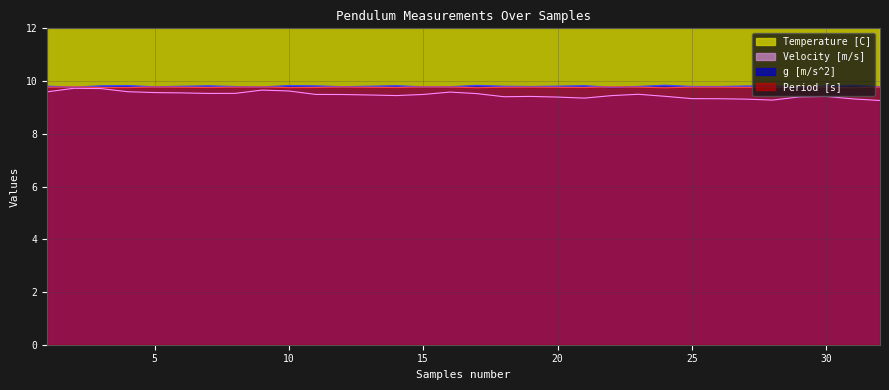

Reading left to right, extract all data points from this chart.

Period [s]: 9.8	9.8	9.8	9.8	9.8	9.8	9.8	9.8	9.8	9.8	9.8	9.8	9.8	9.8	9.8	9.8	9.7	9.8	9.8	9.8	9.8	9.8	9.8	9.7	9.8	9.8	9.8	9.8	9.8	9.8	9.7	9.8
g [m/s^2]: 9.8	9.8	9.8	9.8	9.8	9.8	9.8	9.8	9.8	9.8	9.8	9.8	9.8	9.8	9.8	9.8	9.8	9.8	9.8	9.8	9.8	9.8	9.8	9.8	9.8	9.8	9.8	9.8	9.8	9.8	9.8	9.8
Velocity [m/s]: 9.6	9.7	9.7	9.6	9.6	9.6	9.5	9.5	9.7	9.6	9.5	9.5	9.5	9.4	9.5	9.6	9.5	9.4	9.4	9.4	9.4	9.4	9.5	9.4	9.3	9.3	9.3	9.3	9.4	9.4	9.3	9.3
Temperature [C]: 16.2	16.2	16.2	16.2	16.2	16.2	16.1	16.1	16.2	16.2	16.2	16.2	16.2	16.2	16.2	16.2	16.2	16.2	16.2	16.2	16.2	16.2	16.2	16.2	16.2	16.1	16.1	16.1	16.1	16.1	16.1	16.1